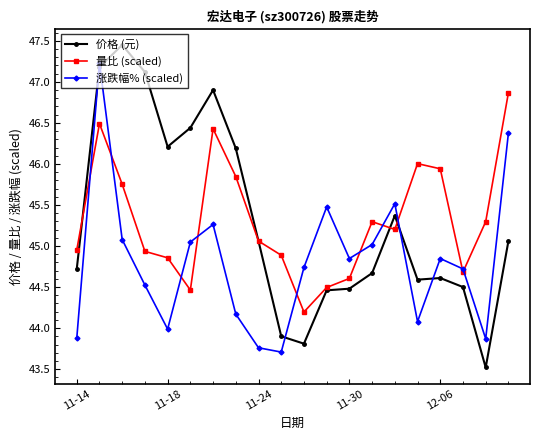

True or false: 量比 (scaled) has more than 1 points higher than both neighbors.

True